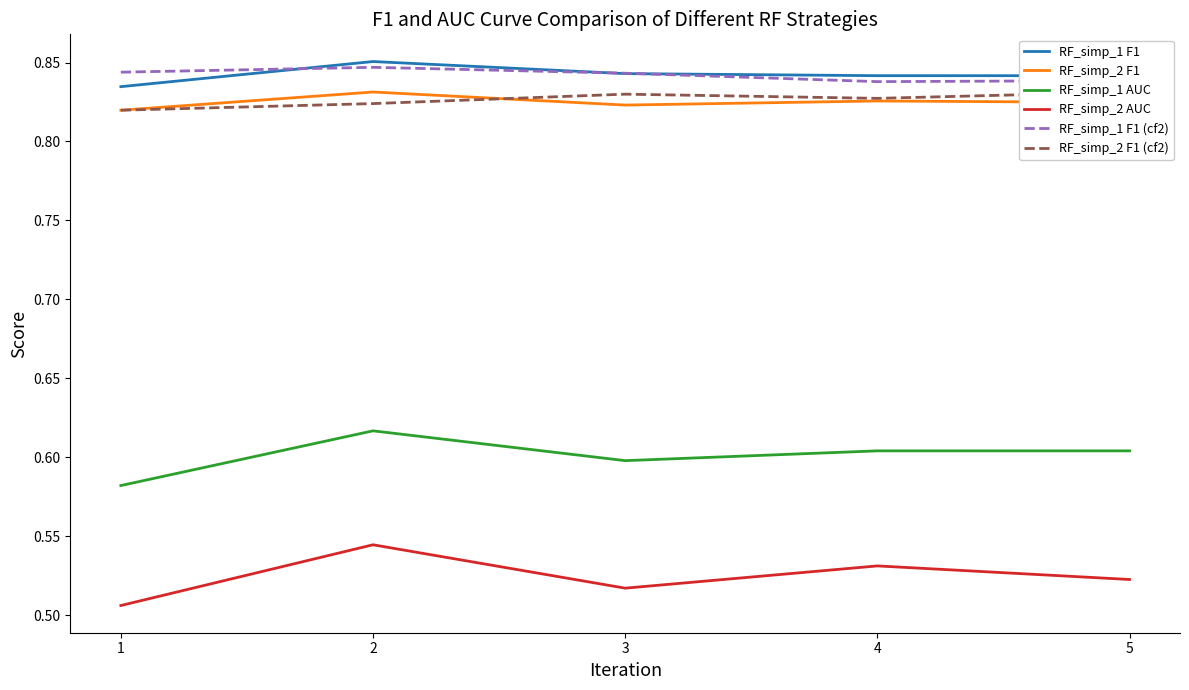

Where do RF_simp_1 F1 and RF_simp_1 F1 (cf2) first cross each other?

1 and 2